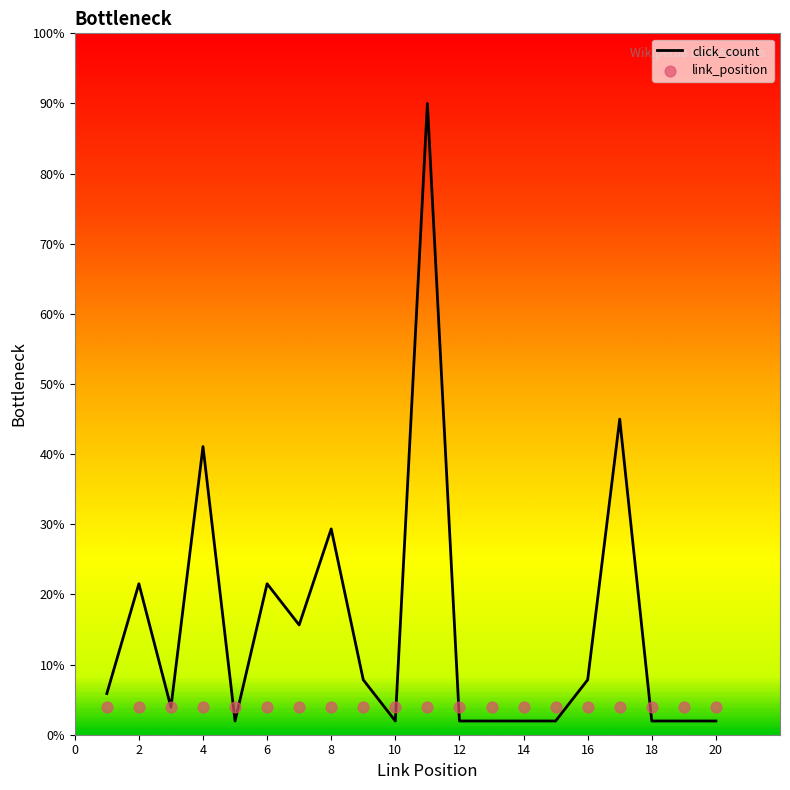

Between 8 and 17, which is larger?

17